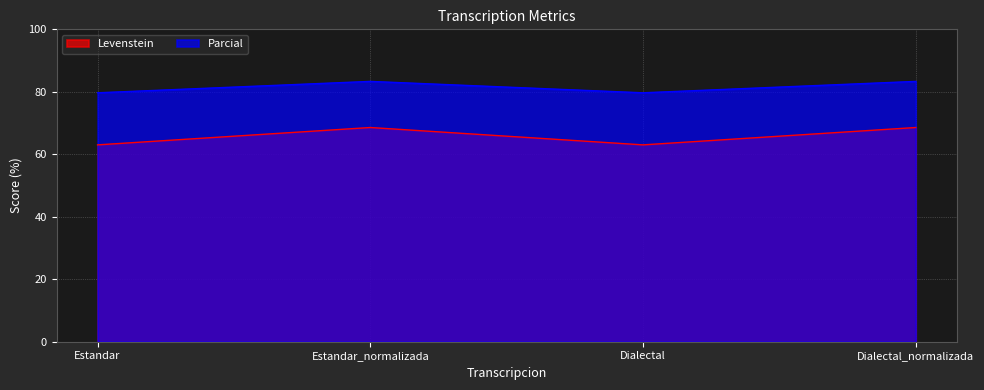

List the series in order of their overall mean, lowest first.

Levenstein, Parcial